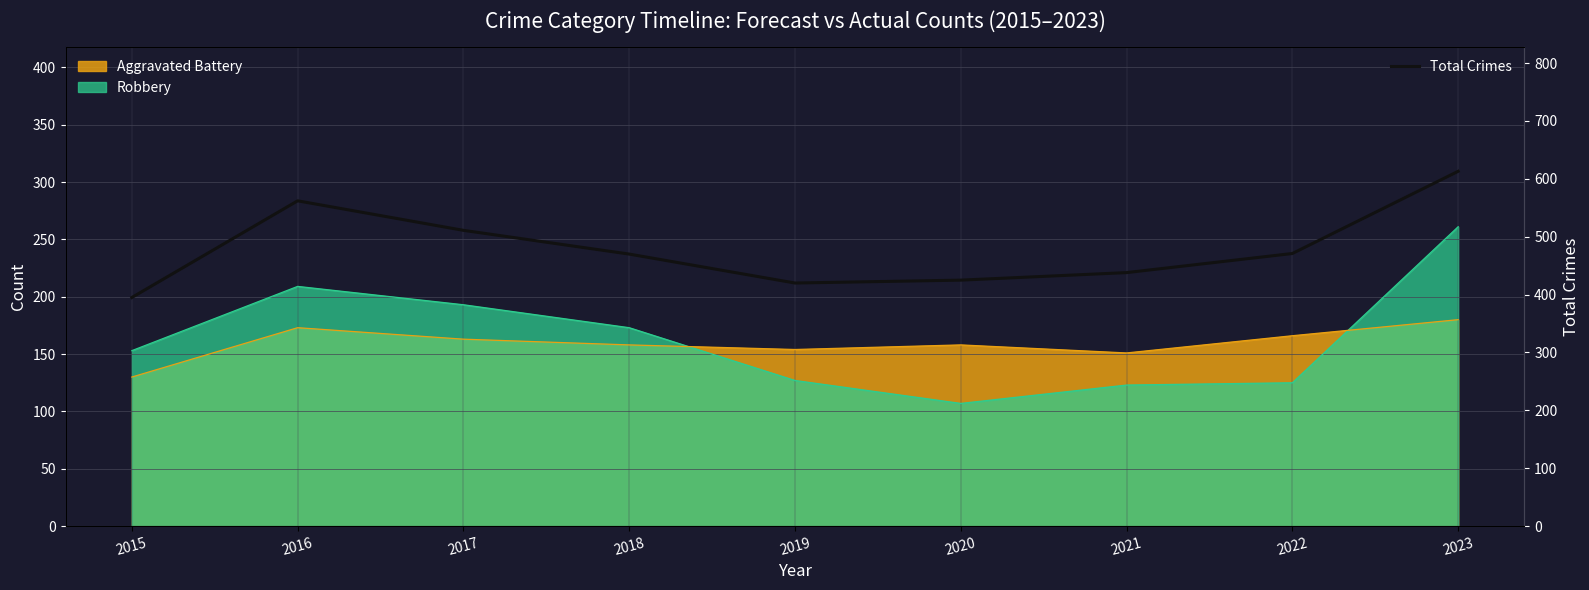

What is the smallest value displayed?

395